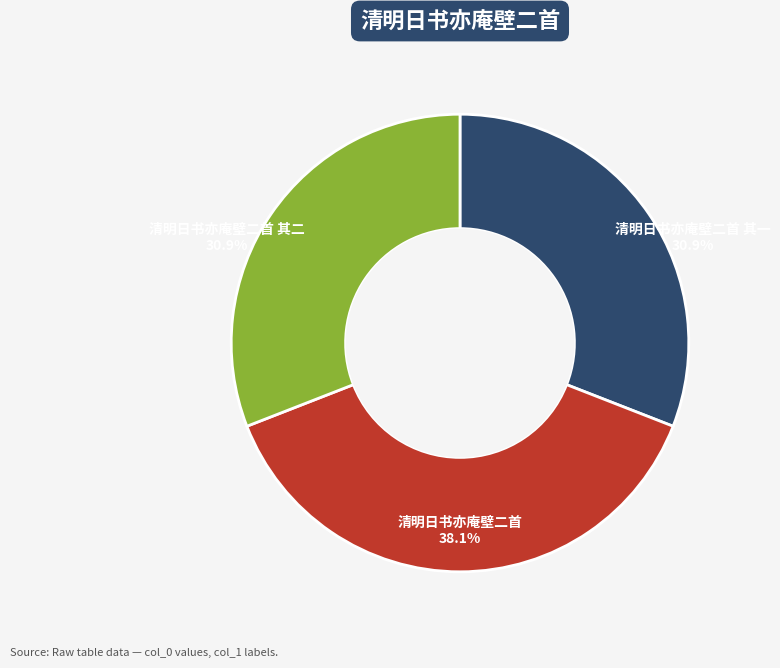

Is there any slice that represents more than half of the pie?

No